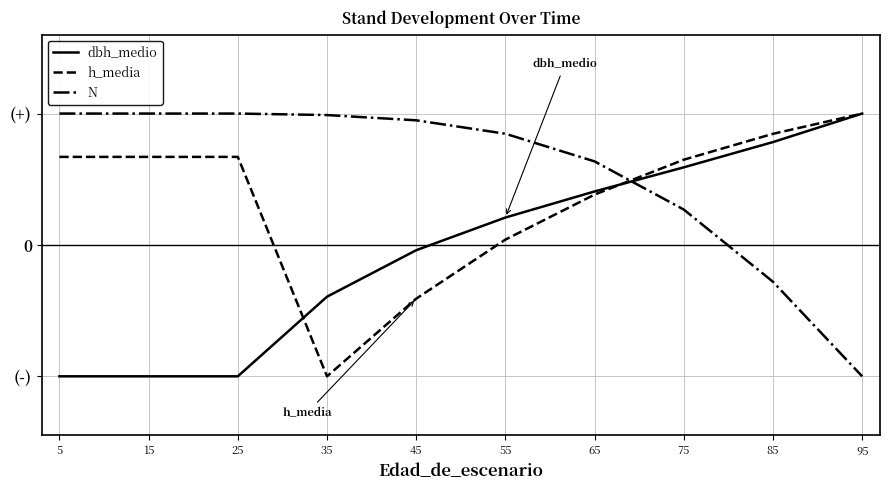

What is the difference between the maximum and minimum values in the N series?

2.0